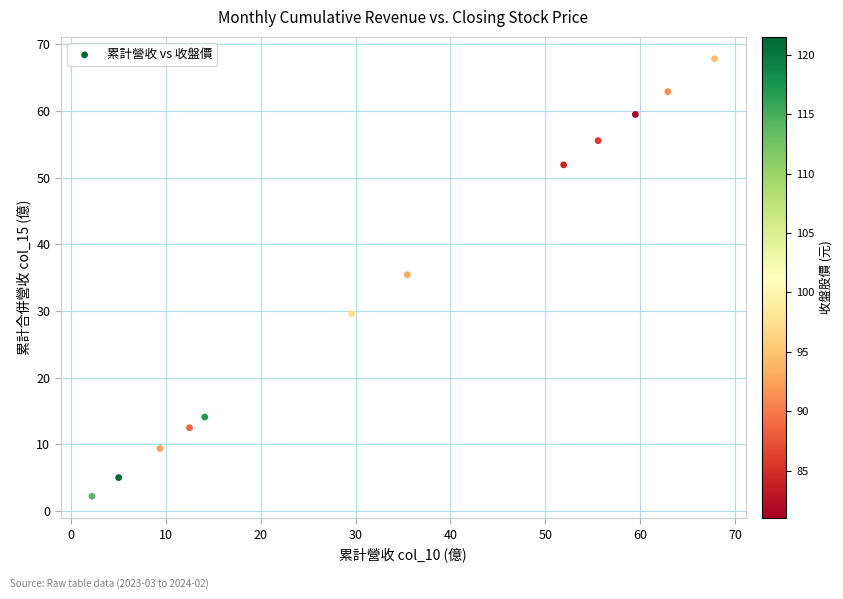

What is the range of Y values (max minus min)?

65.6